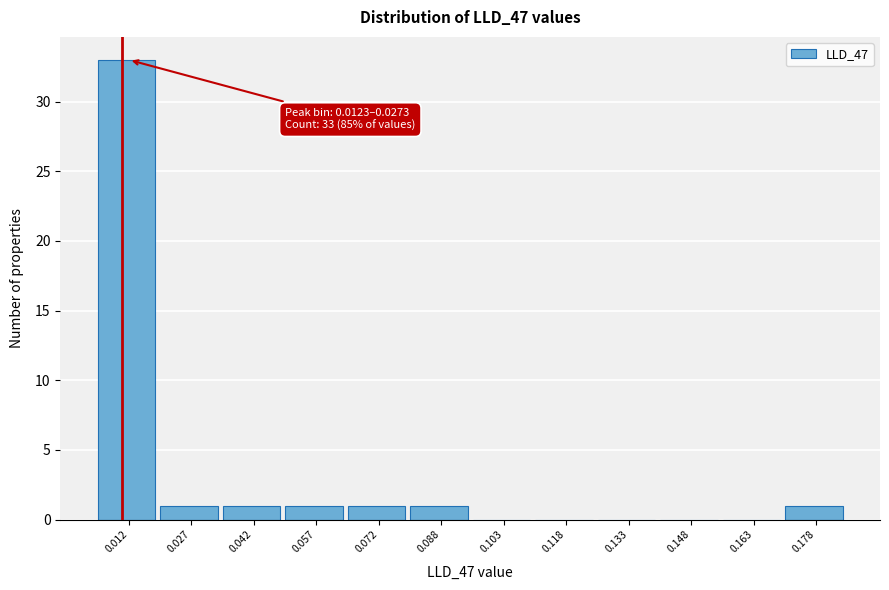

Reading left to right, transcribe all the data shown in this chart.

0.012=33	0.027=1	0.042=1	0.057=1	0.072=1	0.088=1	0.103=0	0.118=0	0.133=0	0.148=0	0.163=0	0.178=1